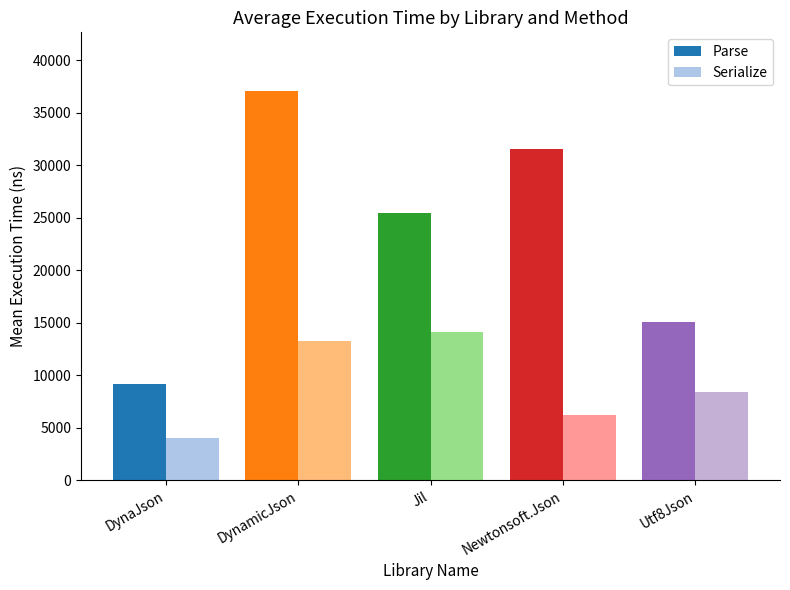

The value of Parse at Newtonsoft.Json is 21828.2. True or false?

False